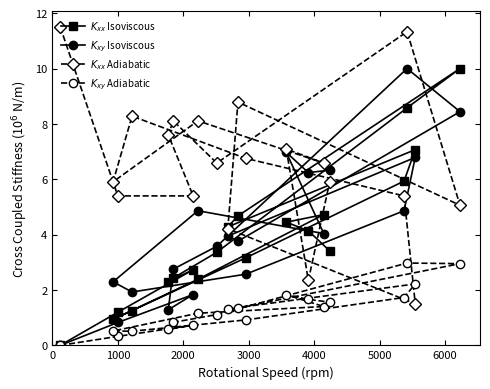

Does the chart display data point markers on the line(s)?

Yes